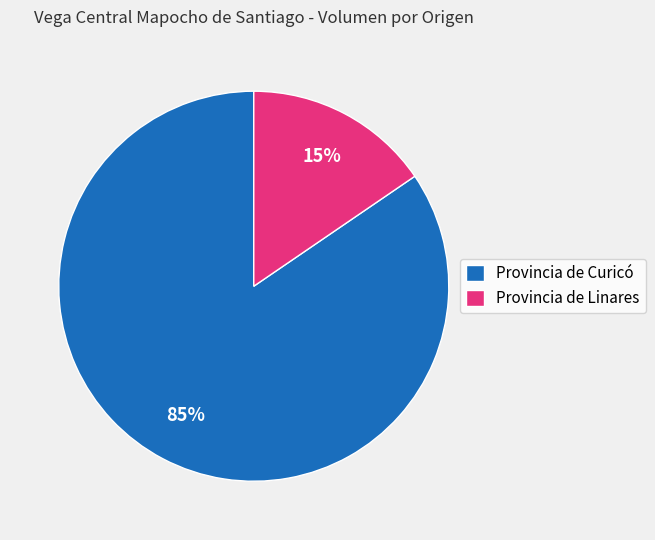

How many slices are in this pie chart?

2